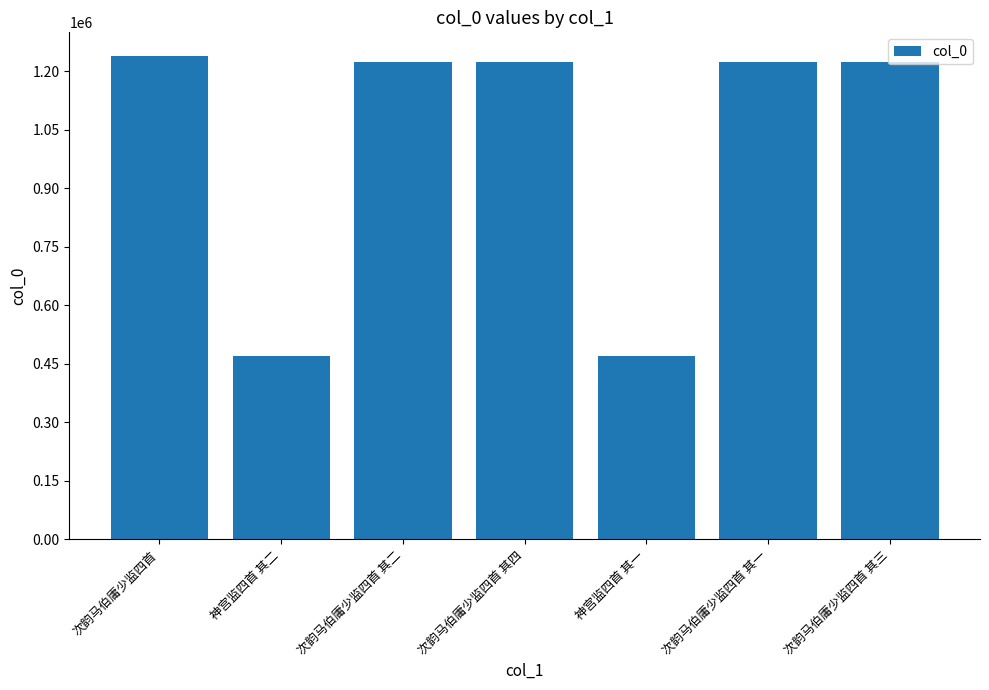

The chart shows a value of 588902 at 次韵马伯庸少监四首. True or false?

False